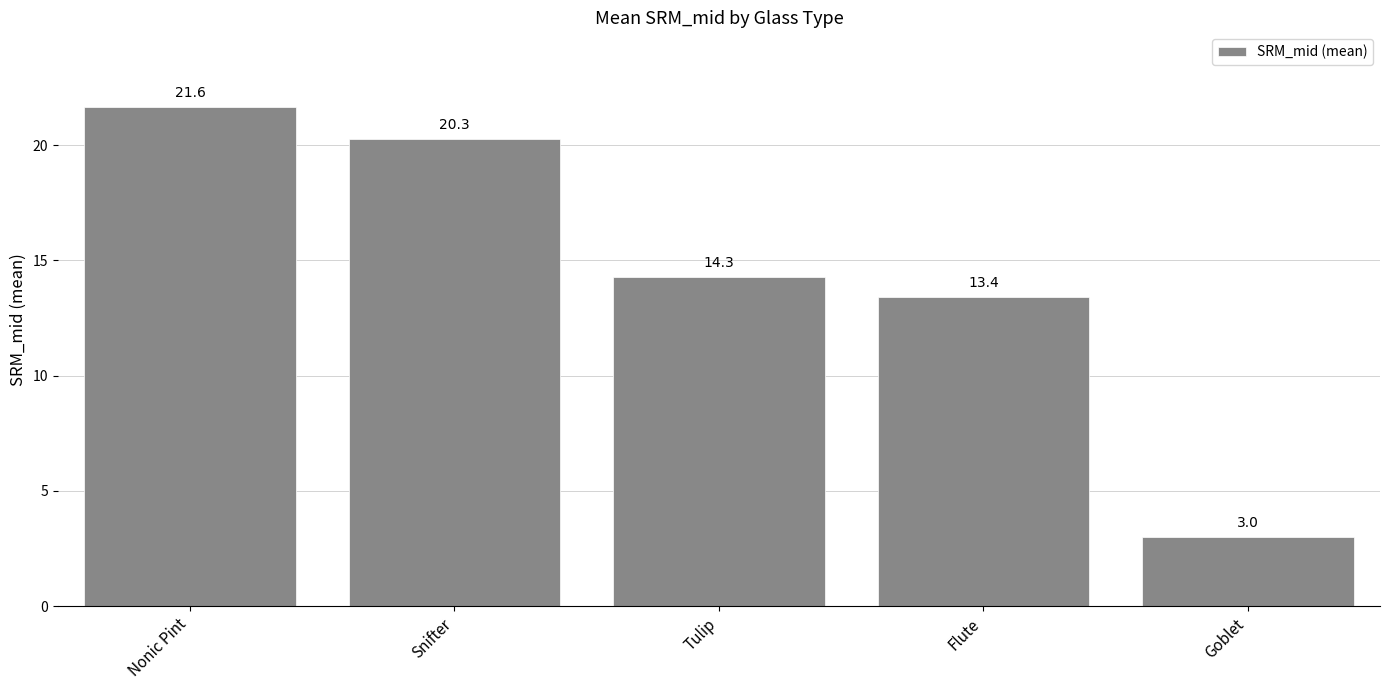

What is the value of the 5th bar from the left?

3.0